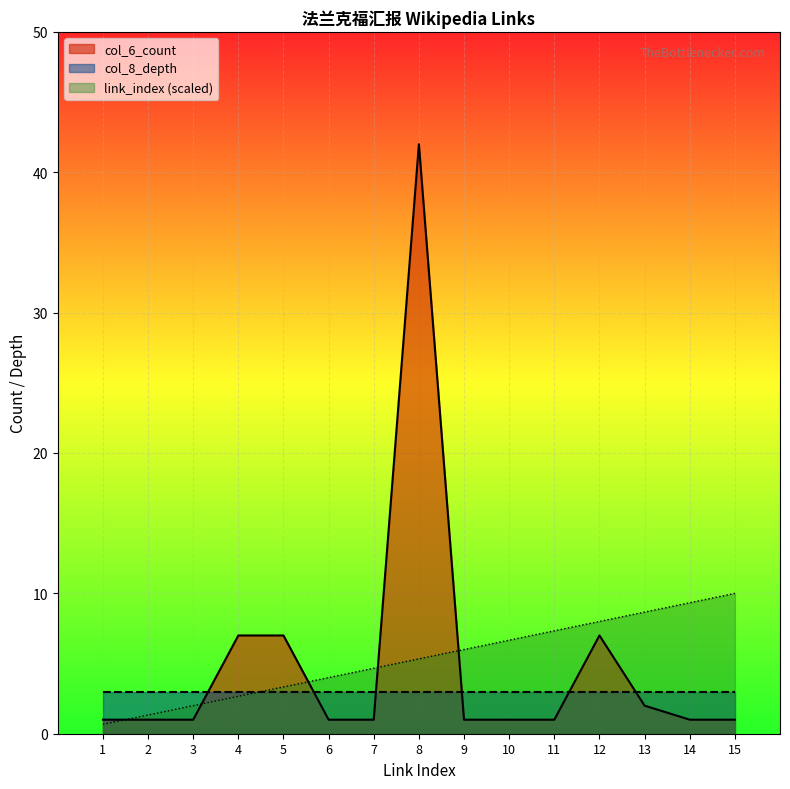

How many values in the link_index series are below 5?

7